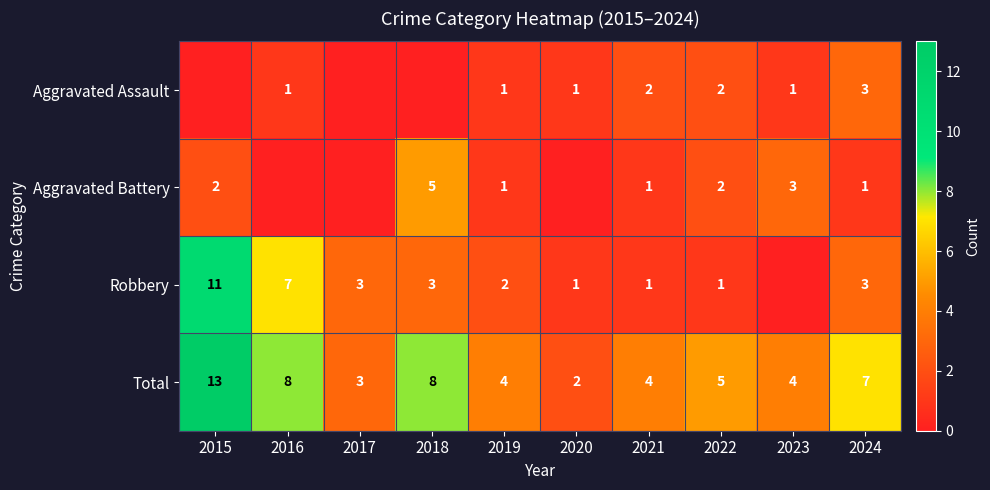

What is the difference between the second highest and minimum values in the Total series?

6